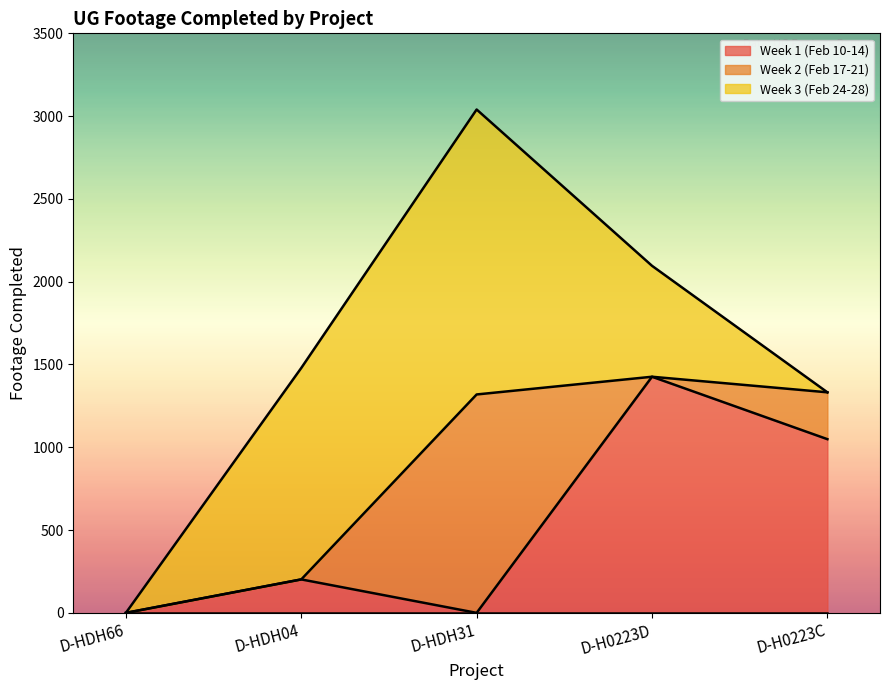

Between D-HDH66 and D-HDH31, which series saw the biggest shift?

Week 3 (Feb 24-28)